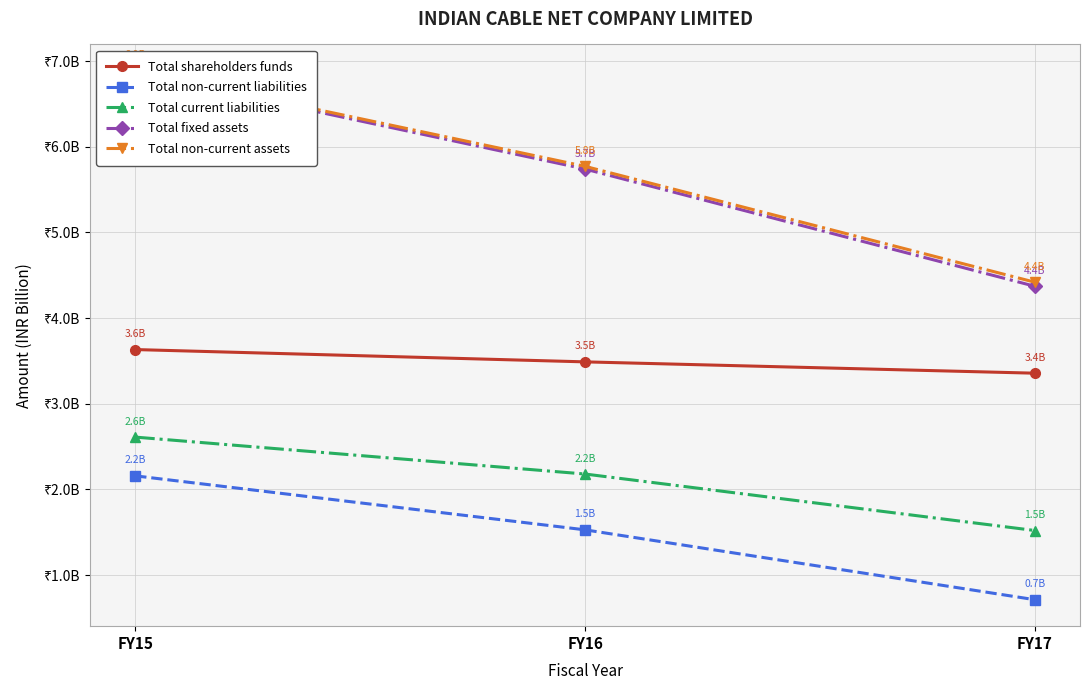

What is the average value of the Total shareholders funds series?

3.5